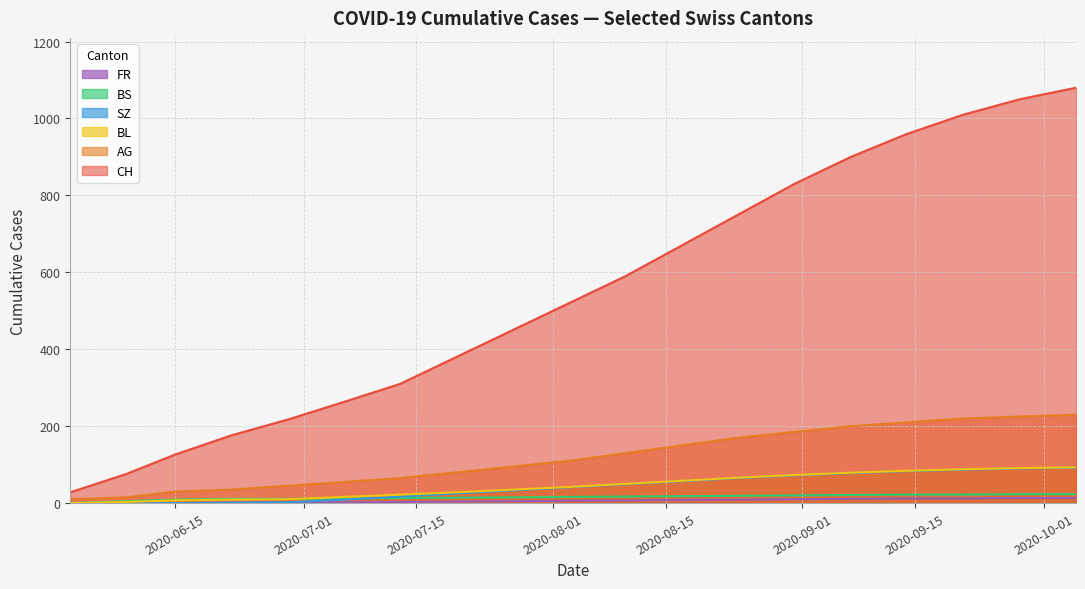

Which series has the largest total across all categories?

CH